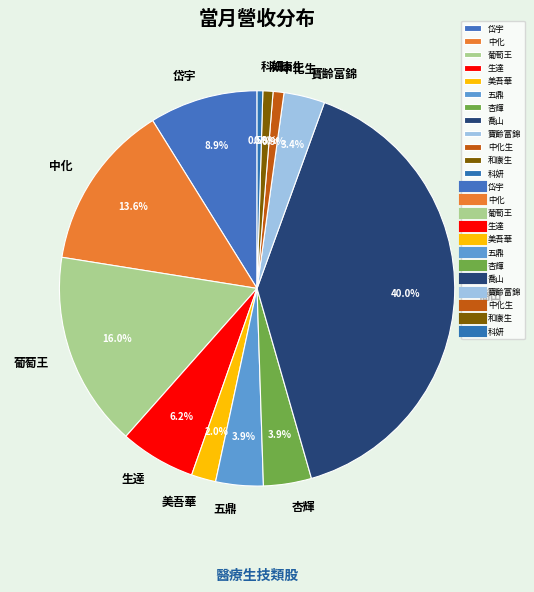

Which has a higher value, 寶齡富錦 or 美吾華?

寶齡富錦